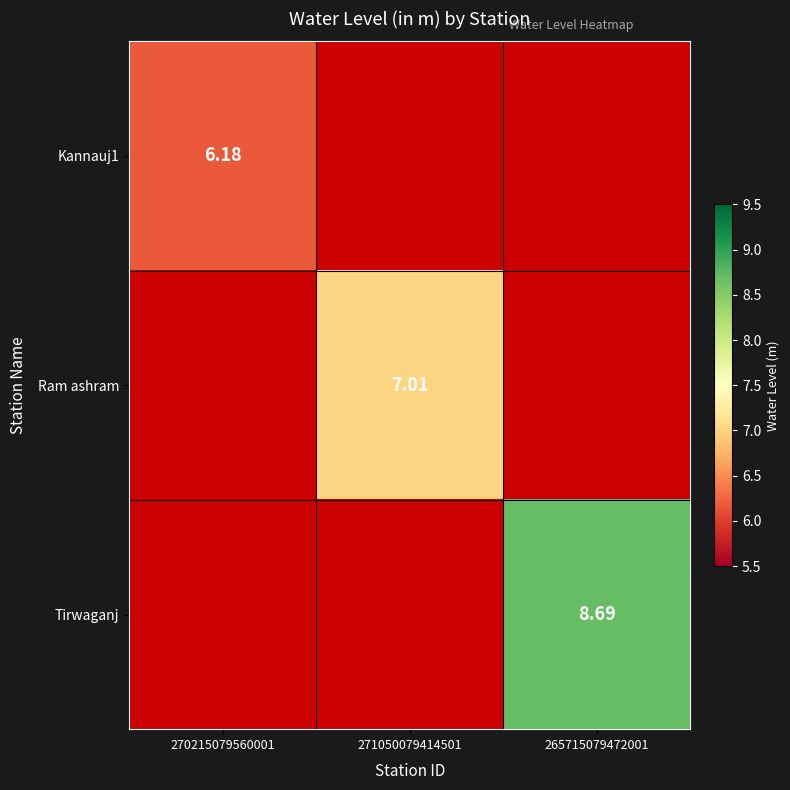

Which series has the largest range (max minus min)?

Kannauj1